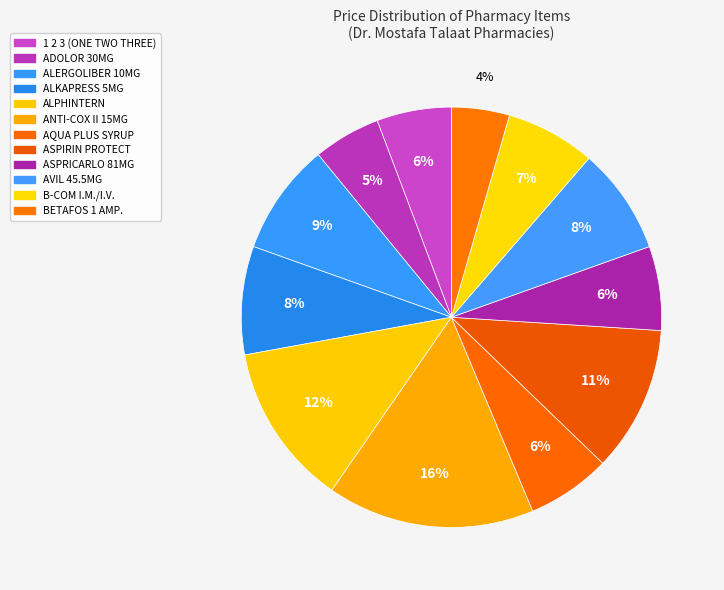

Count the number of slices in the pie.

12